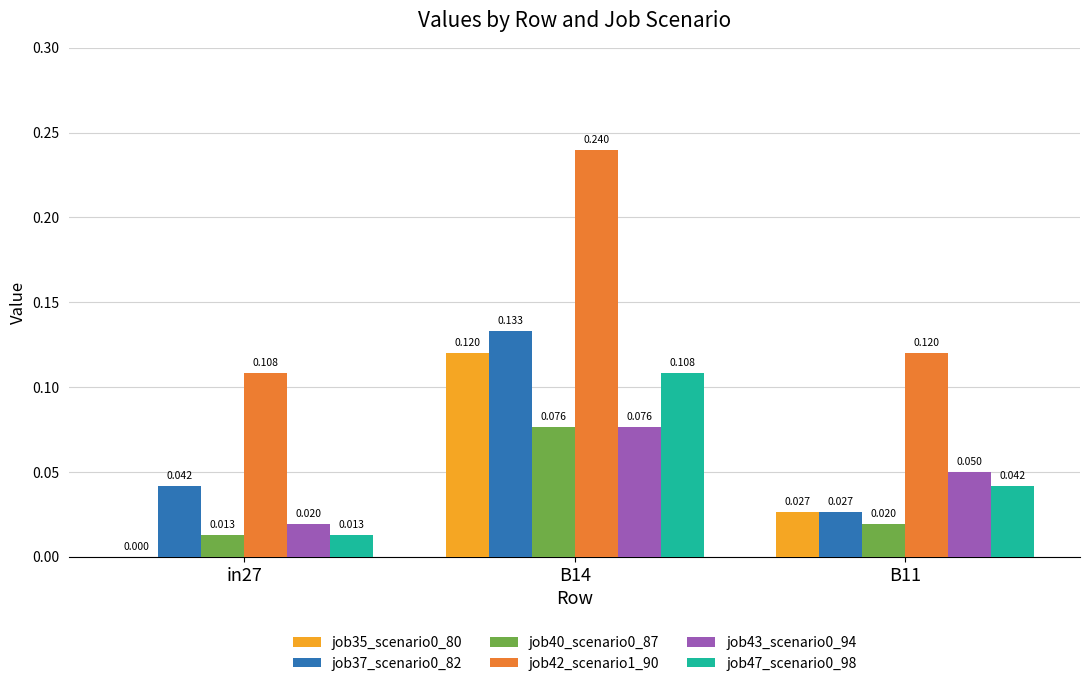

Which series has the largest range (max minus min)?

job42_scenario1_90